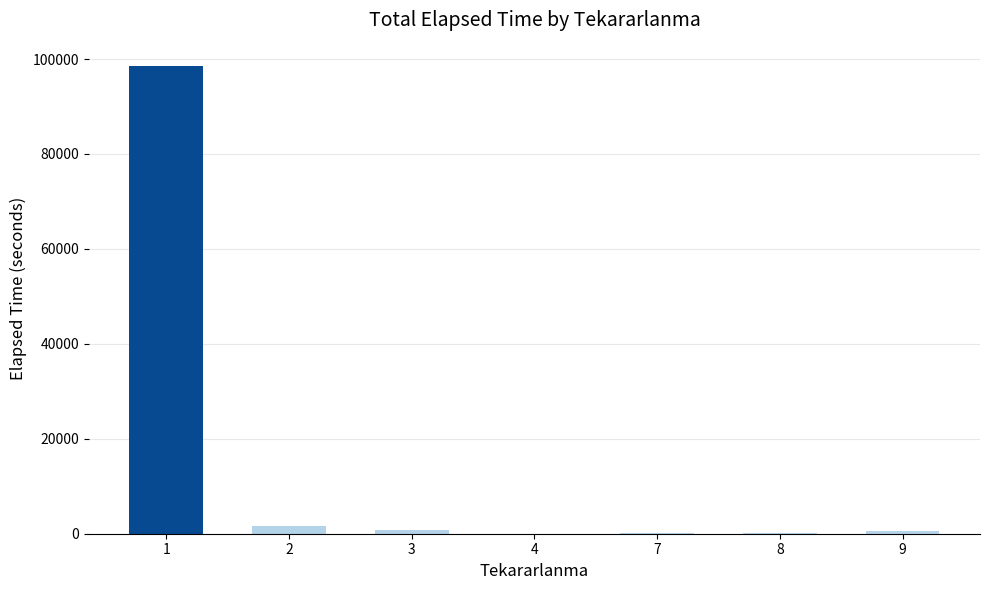

What is the sum of all values?

101740